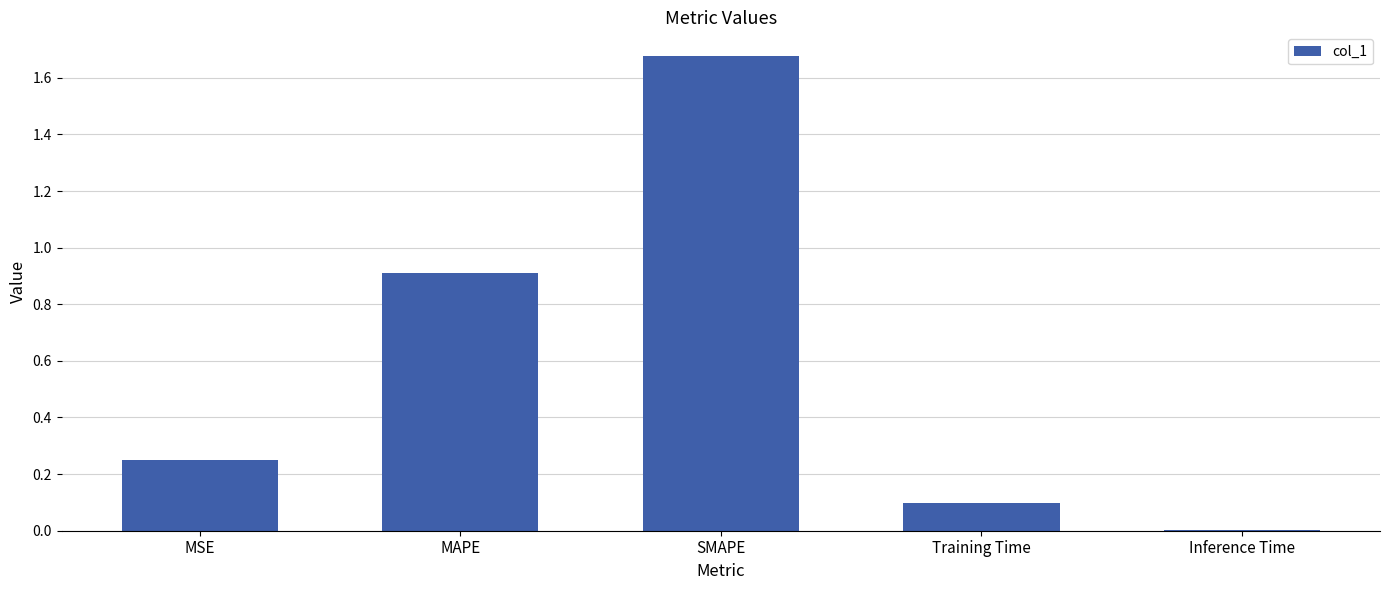

Are the bars horizontal?

No